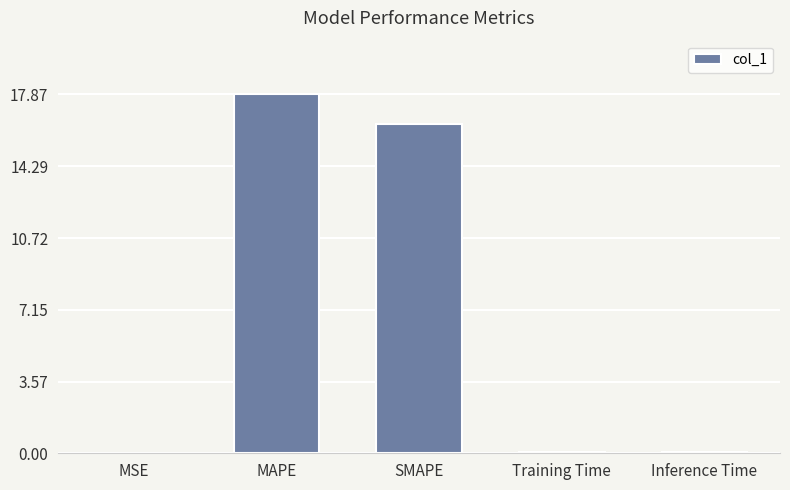

What is the average value?

6.9